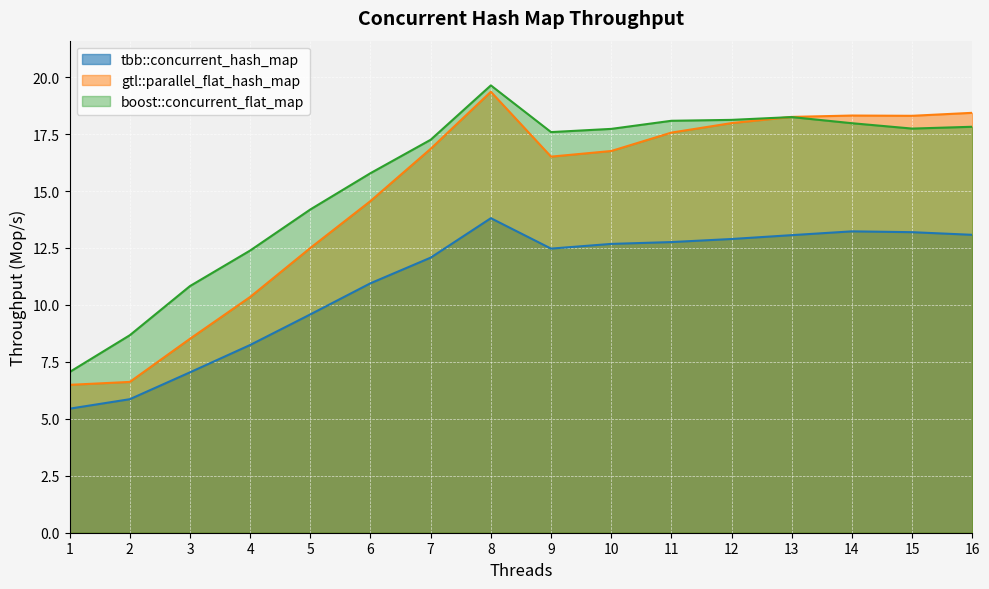

What is the average value of the boost::concurrent_flat_map series?

15.6